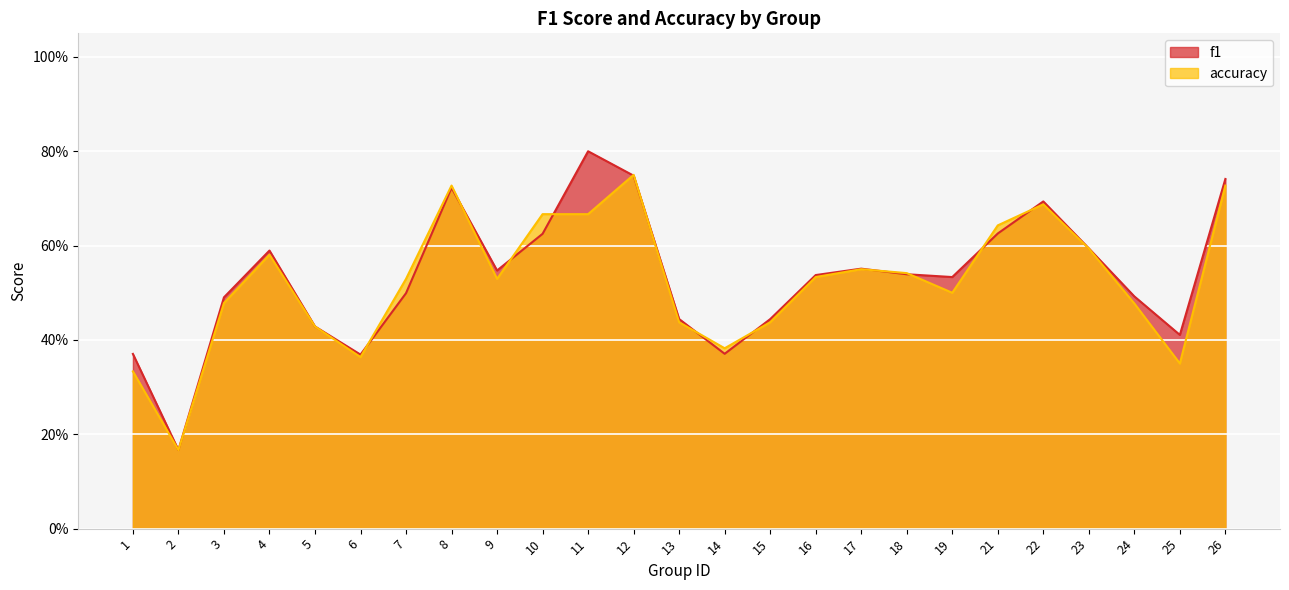

What are all the series names shown in the legend?

f1, accuracy